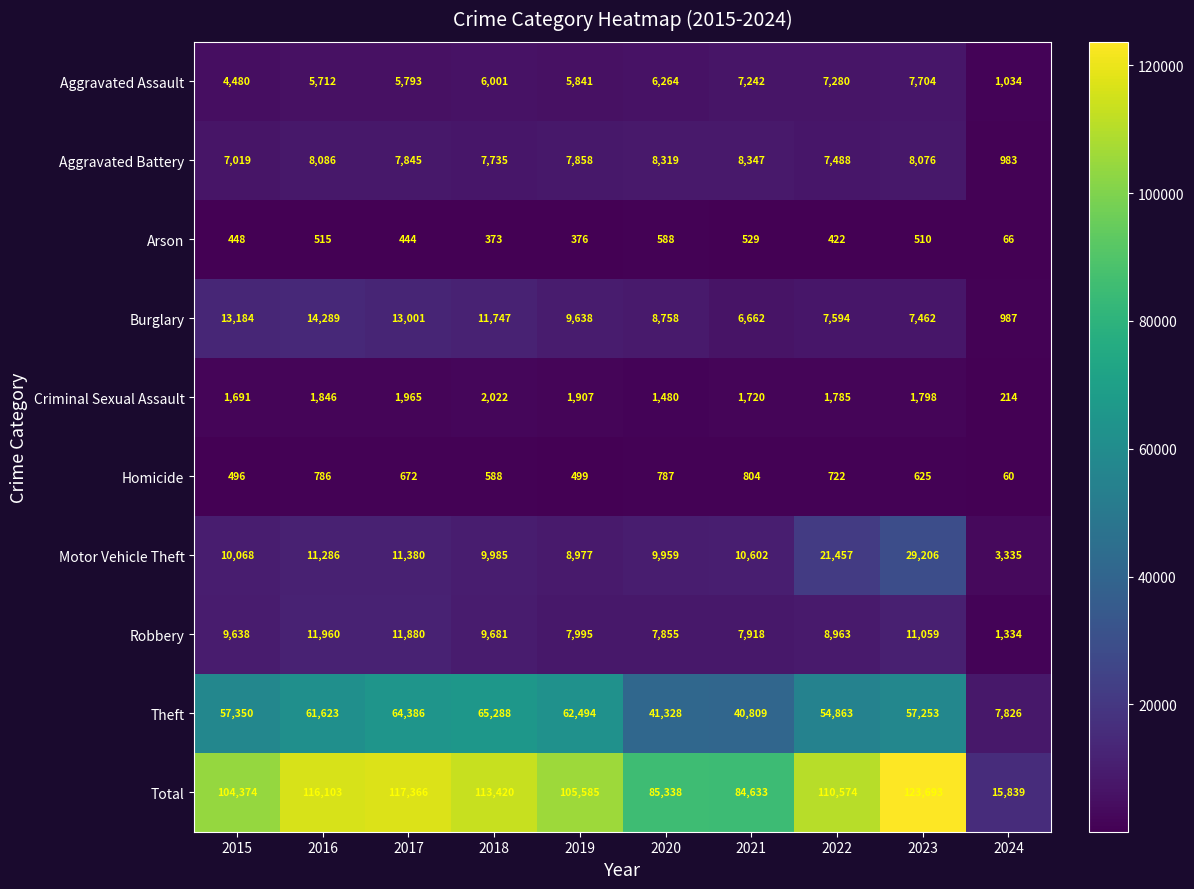

Count the number of data series in this chart.

10